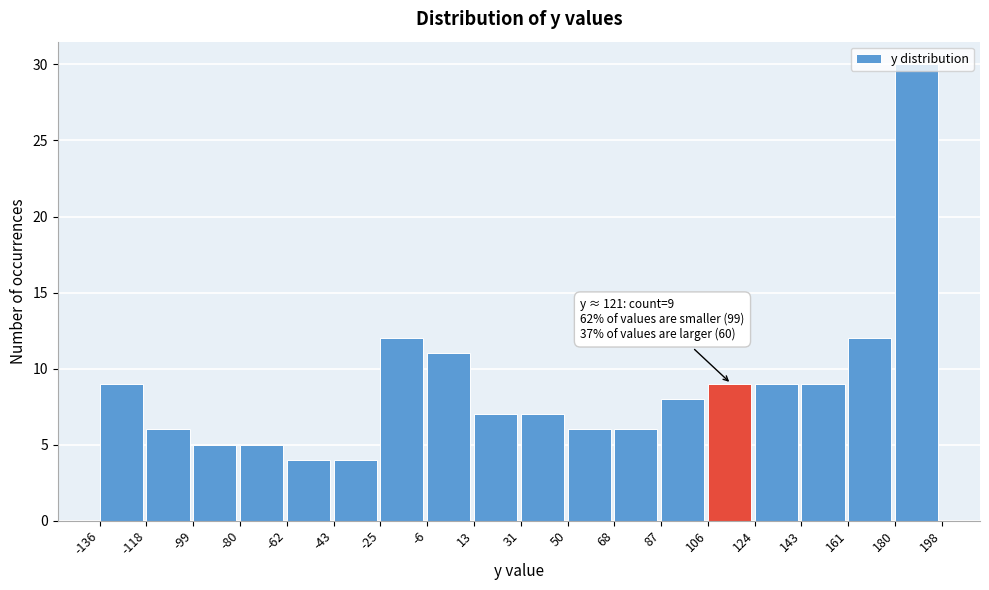

Over which range of the x-axis is the bar tallest?

180 to 198